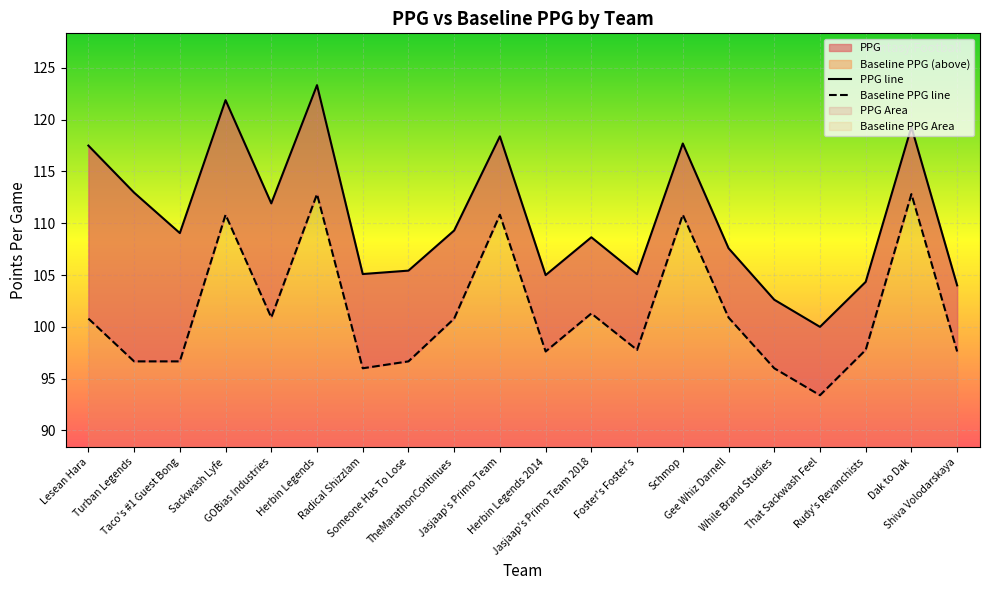

What is the difference between the maximum and minimum values in the PPG line series?

23.3